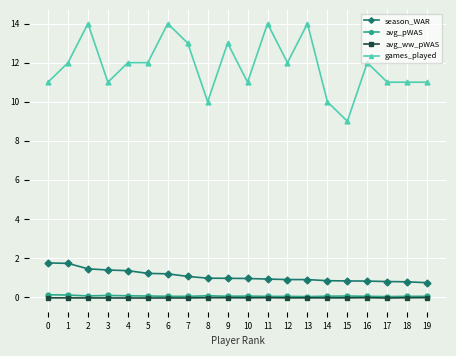

True or false: avg_ww_pWAS and season_WAR intersect in this chart.

False